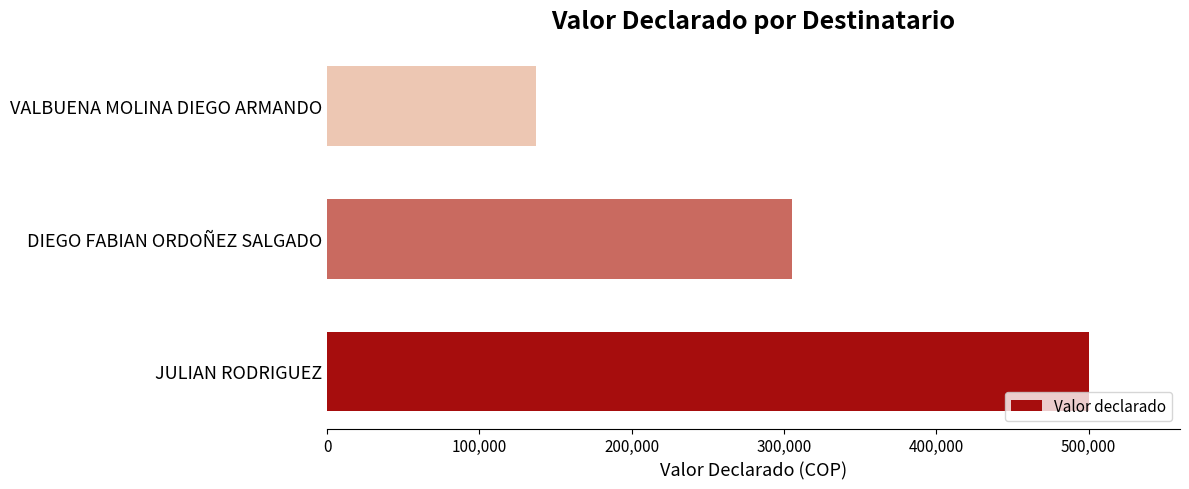

The value at VALBUENA MOLINA DIEGO ARMANDO is 193899. True or false?

False